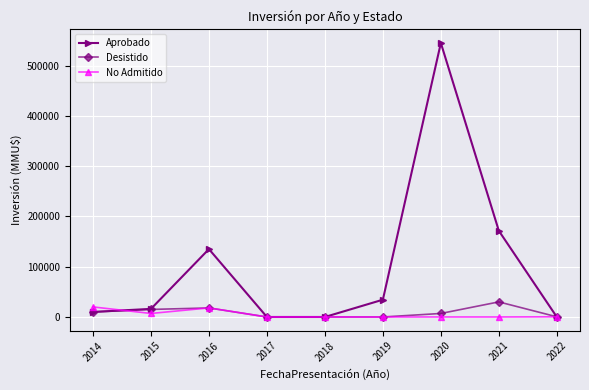

Where is the first local maximum for Aprobado?

2016